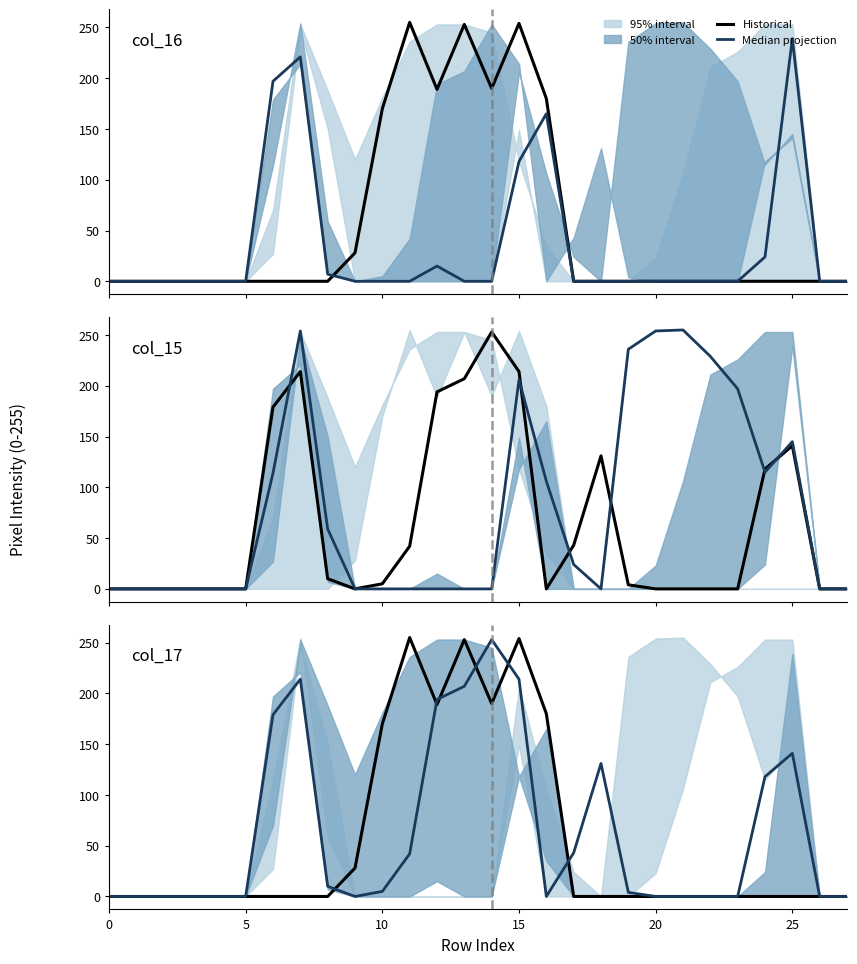

What are all the series names shown in the legend?

Historical, Median projection